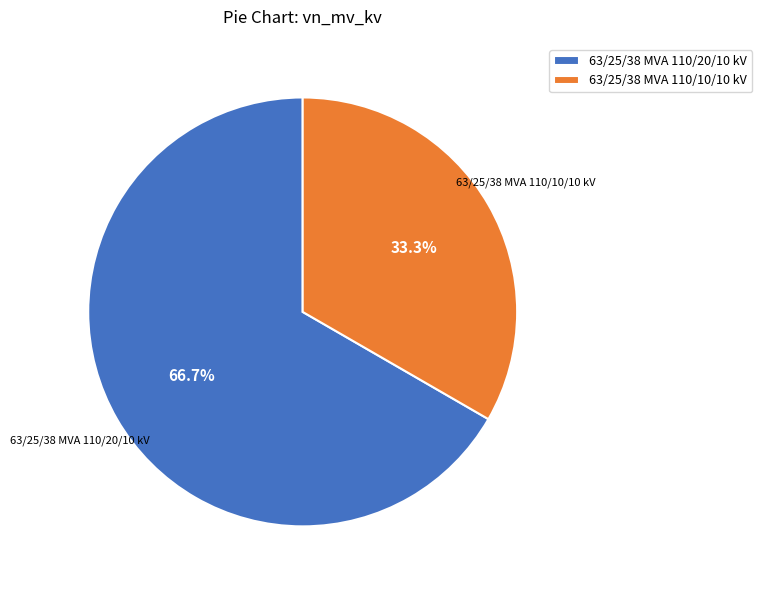

How many segments does this pie chart have?

2